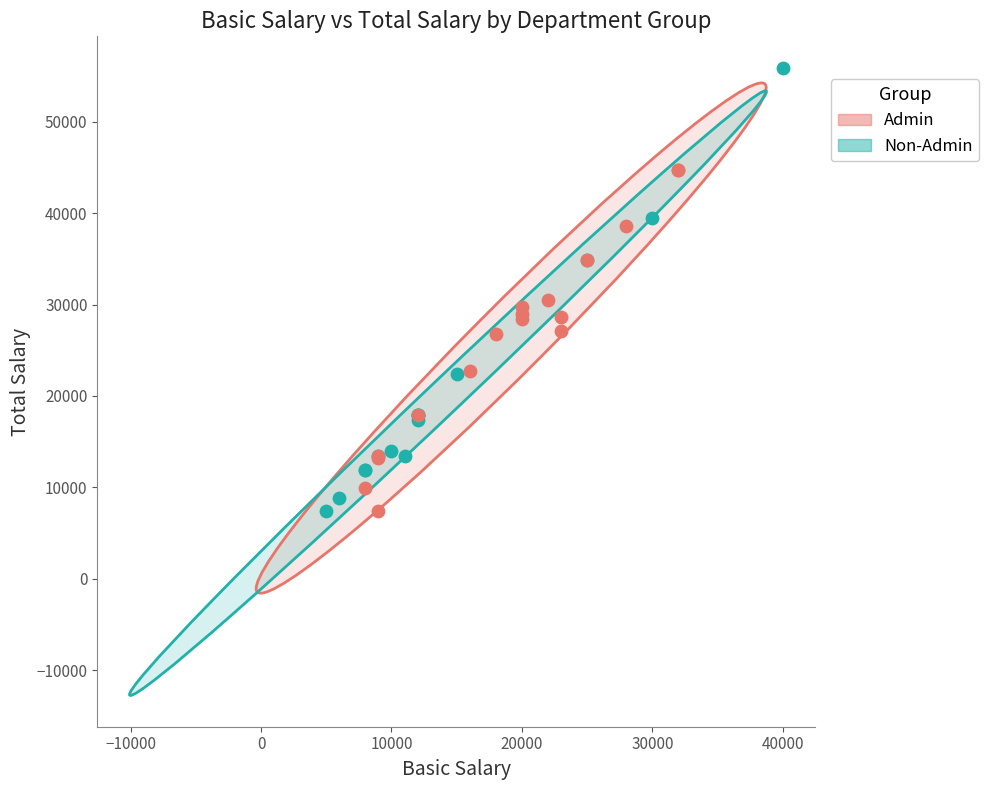

Which series reaches the maximum Y coordinate?

Non-Admin